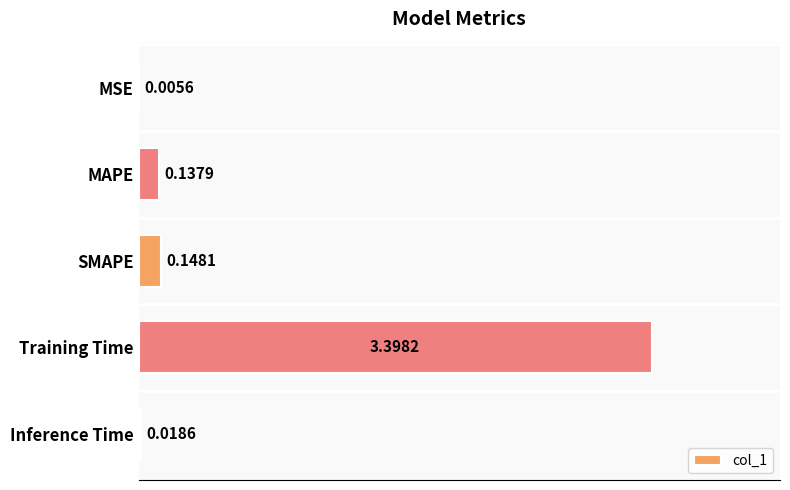

At which category does the chart reach its peak across all series?

Training Time